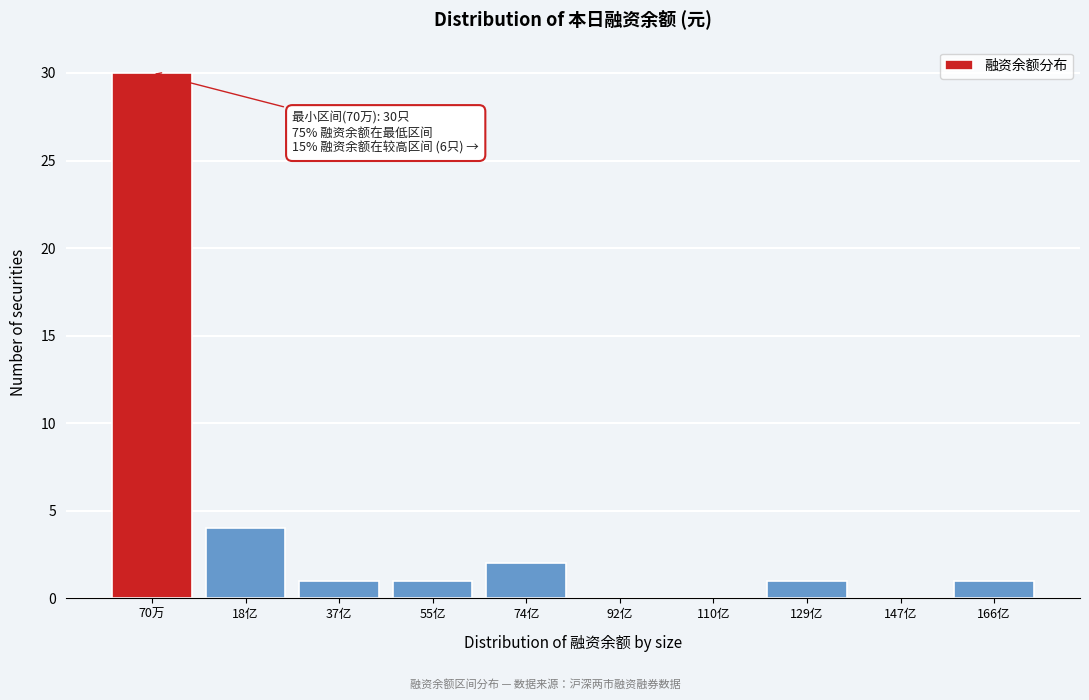

Reading left to right, what are all the values shown in this chart?

70万=30	18亿=4	37亿=1	55亿=1	74亿=2	92亿=0	110亿=0	129亿=1	147亿=0	166亿=1